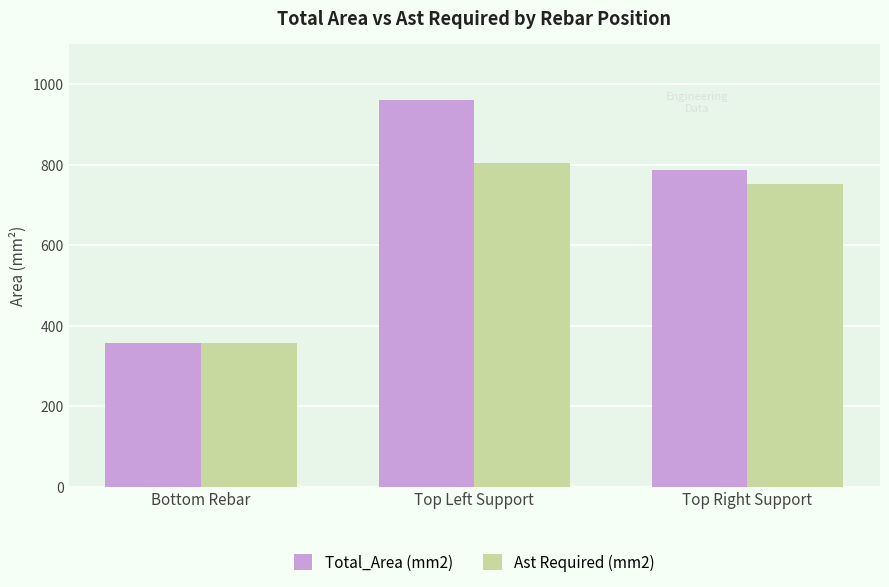

Where does the Total_Area (mm2) series first go above 785?

Top Left Support